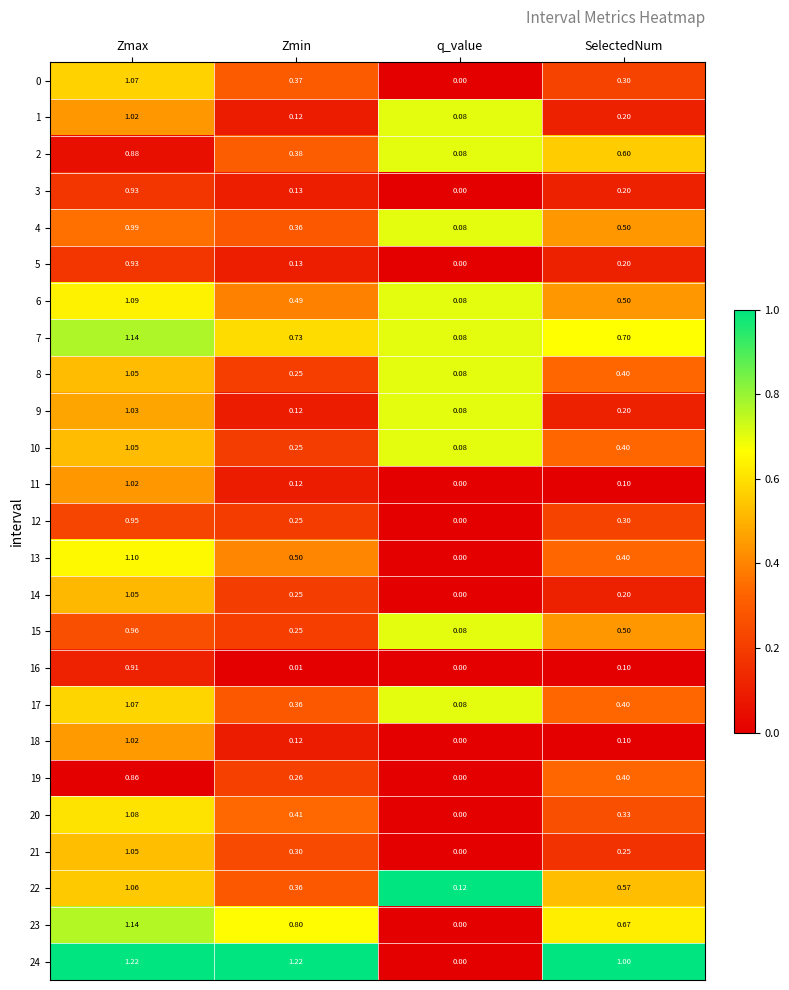

Which category has the lowest value in the 16 series?

q_value